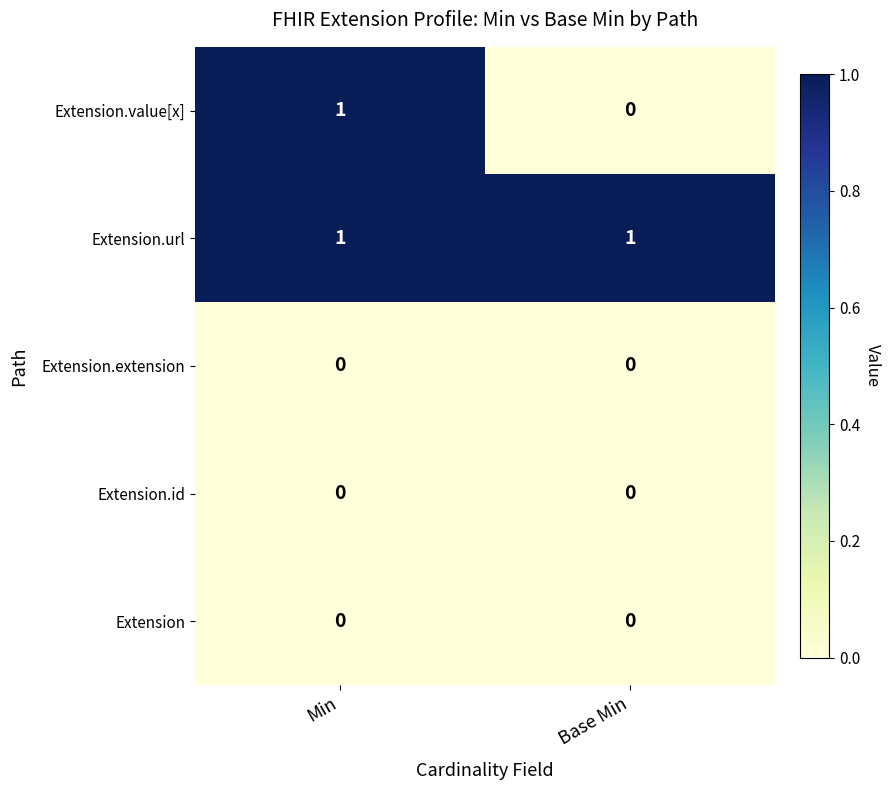

What is the total value across all series at Min?

2